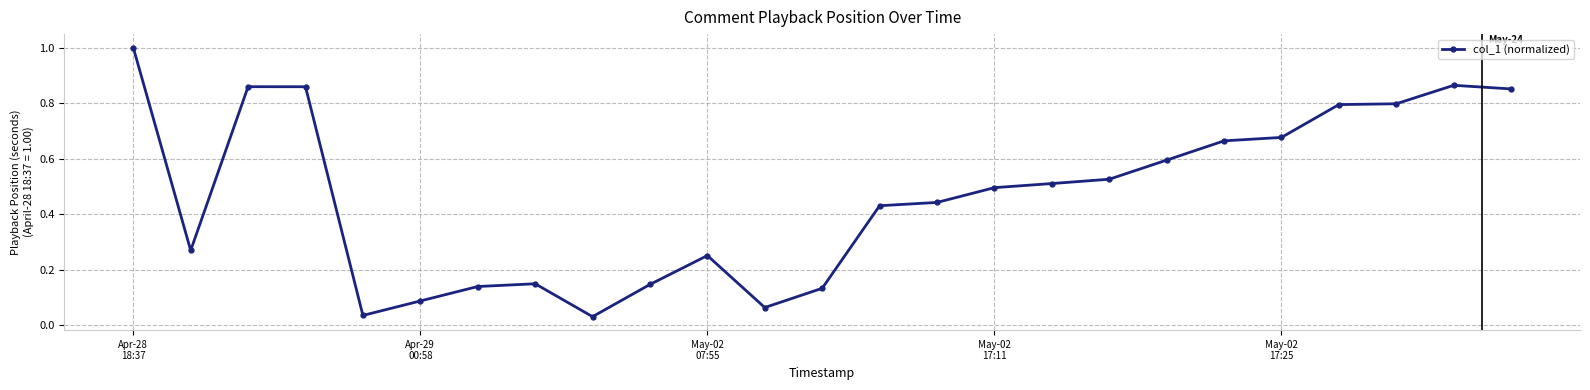

What is the sum of all values?

11.7